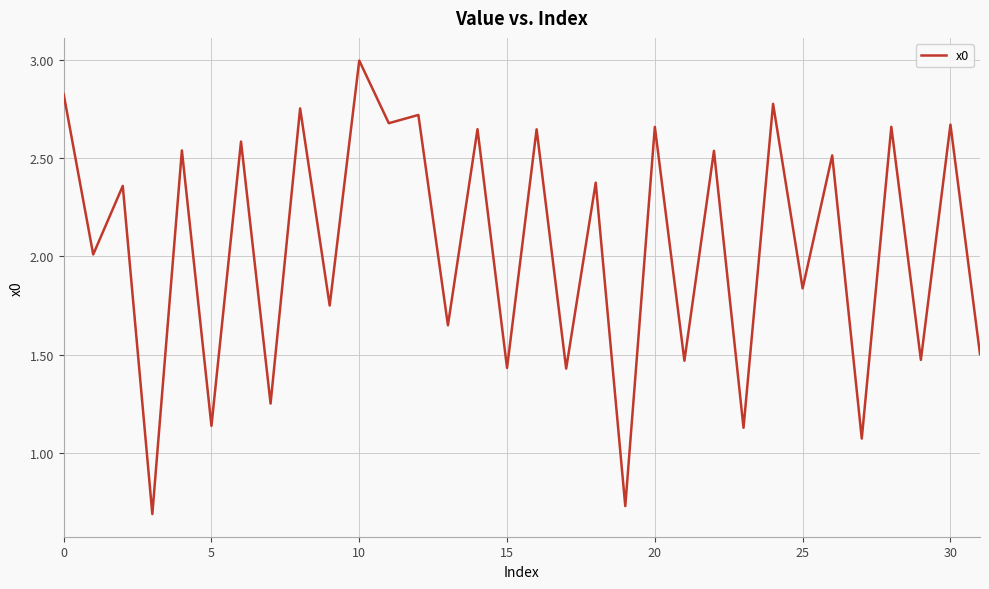

What is the difference between the maximum and minimum values?

2.3